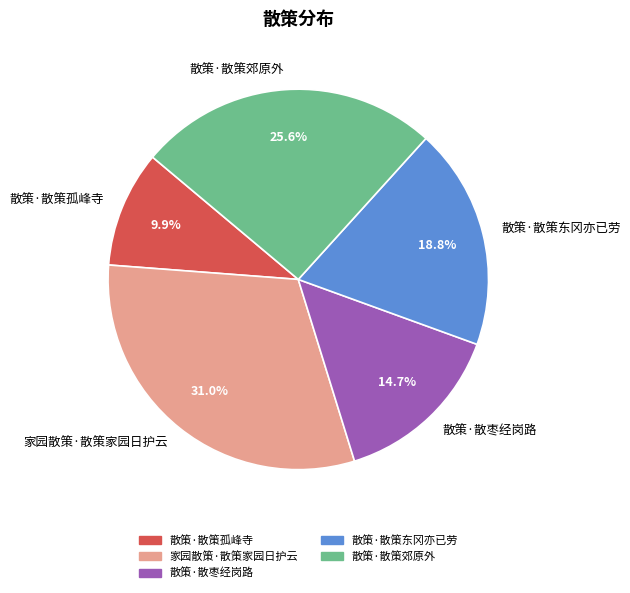

Rank the categories by value from lowest to highest.

散策·散策孤峰寺, 散策·散枣经岗路, 散策·散策东冈亦已劳, 散策·散策郊原外, 家园散策·散策家园日护云